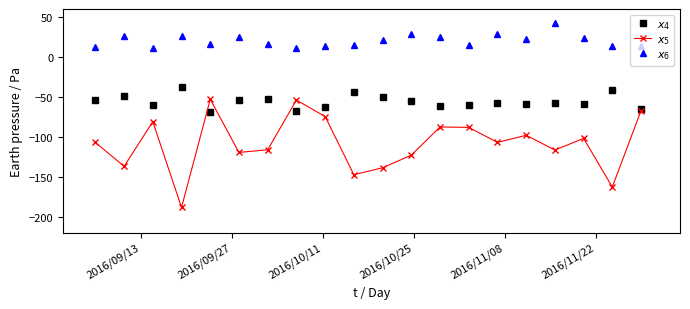

Does the chart have visible grid lines?

No